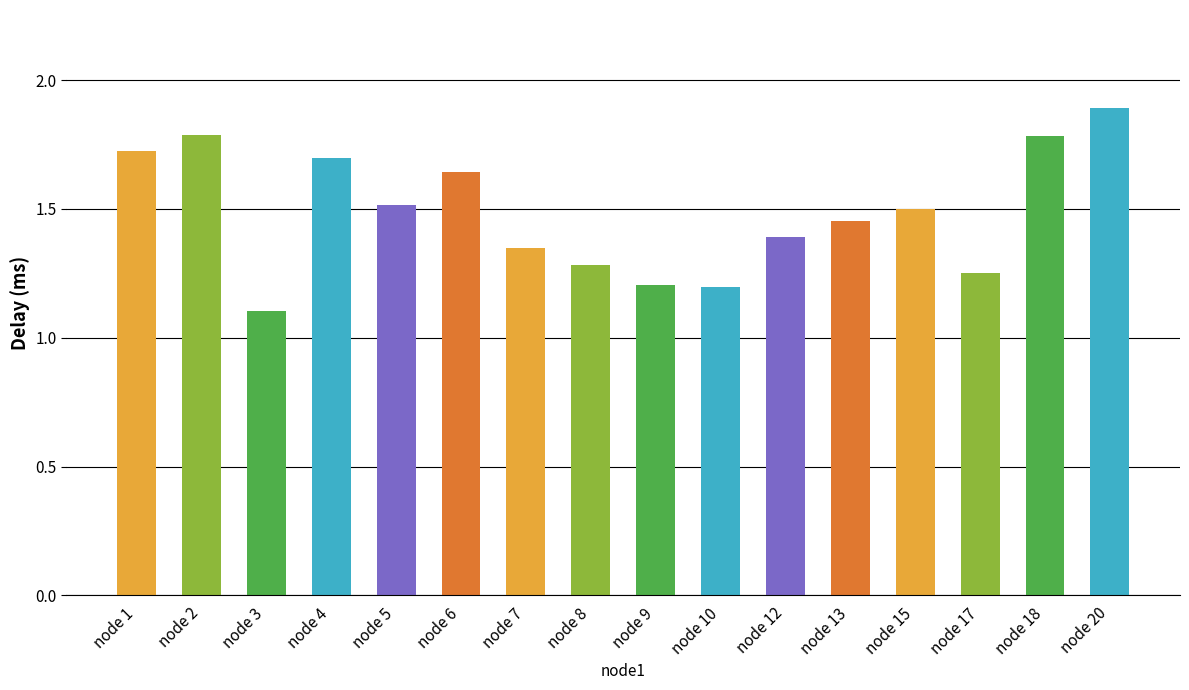

What is the difference between the maximum and minimum values?

0.8